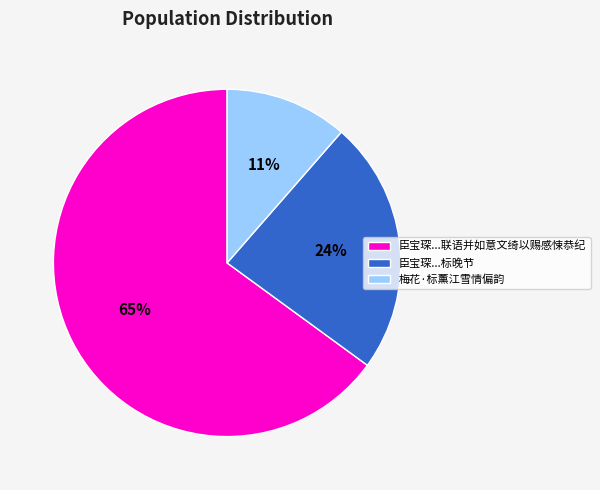

To the nearest percent, what portion does 梅花·标薰江雪情偏韵 represent?

11%